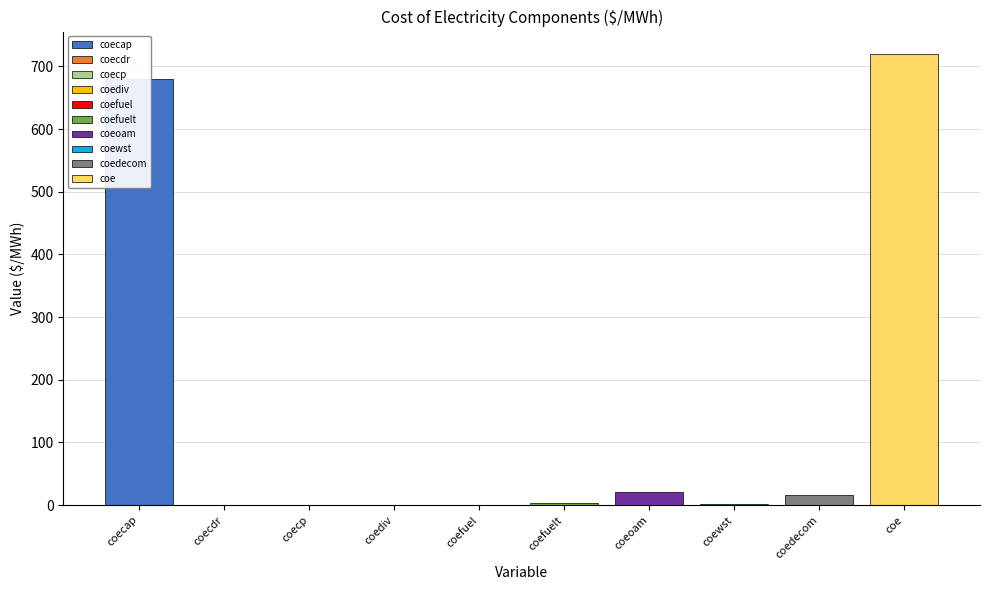

List the labels in order of value, largest first.

coe, coecap, coeoam, coedecom, coefuelt, coewst, coefuel, coecdr, coecp, coediv